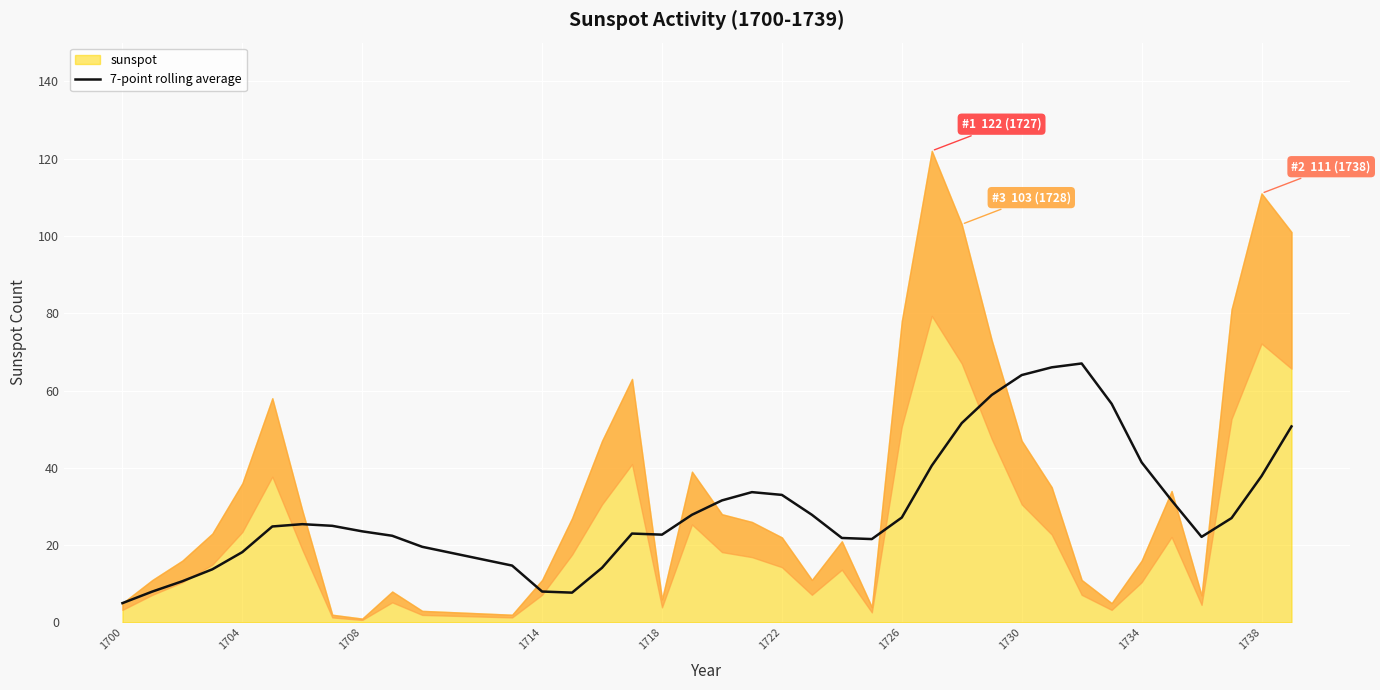

What is the highest value of the 7-point rolling average series?

67.0